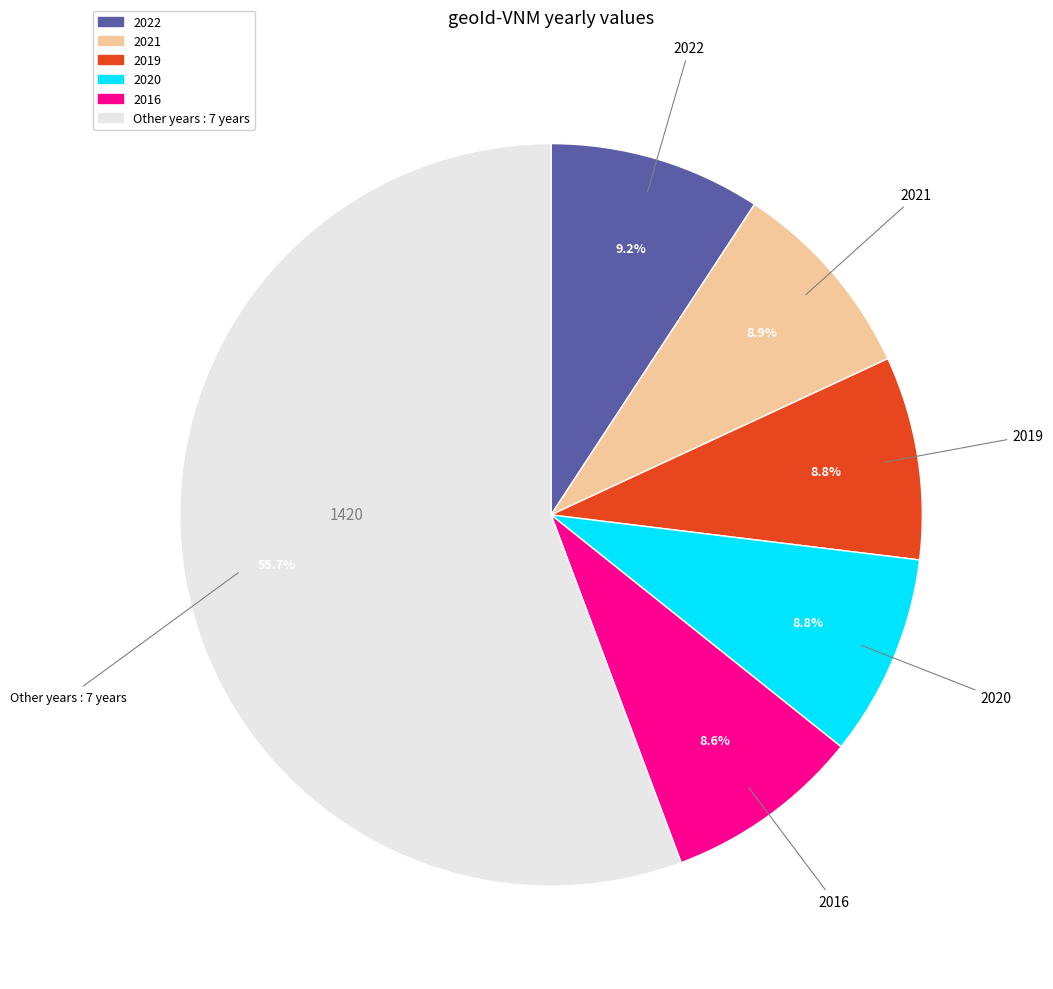

What is the largest slice in the pie chart?

Other years : 7 years